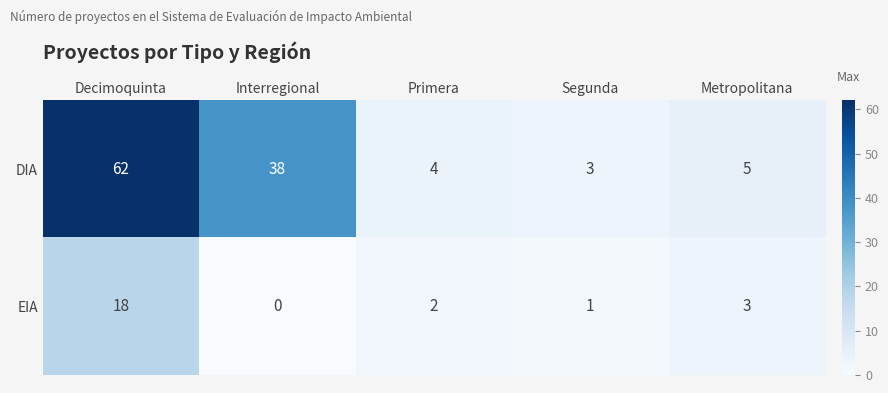

What is the sum of all EIA values?

24